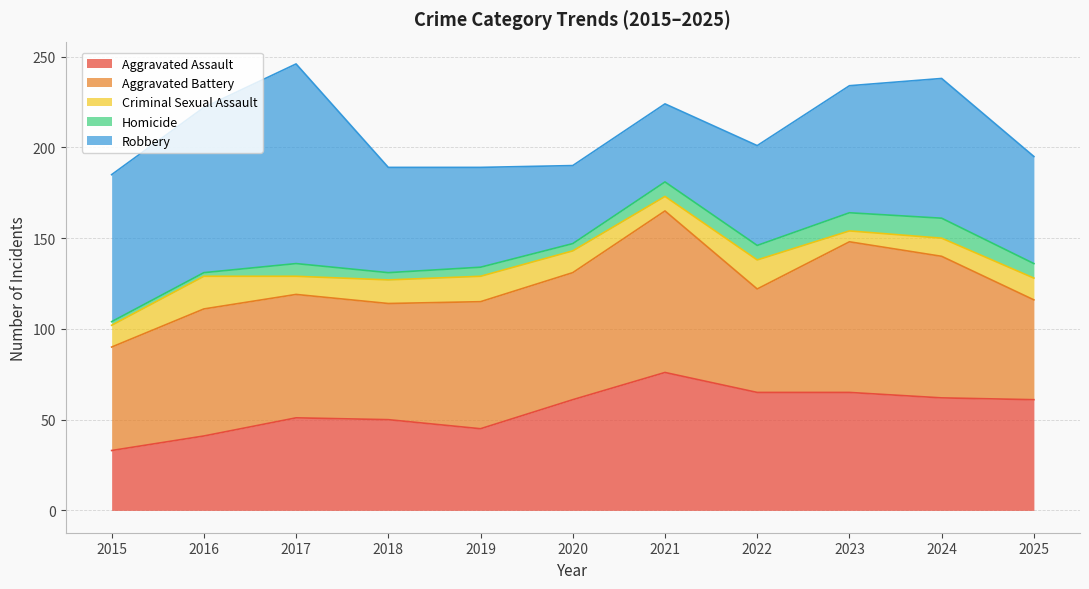

Is it true that Criminal Sexual Assault equals 5 at 2018?

False